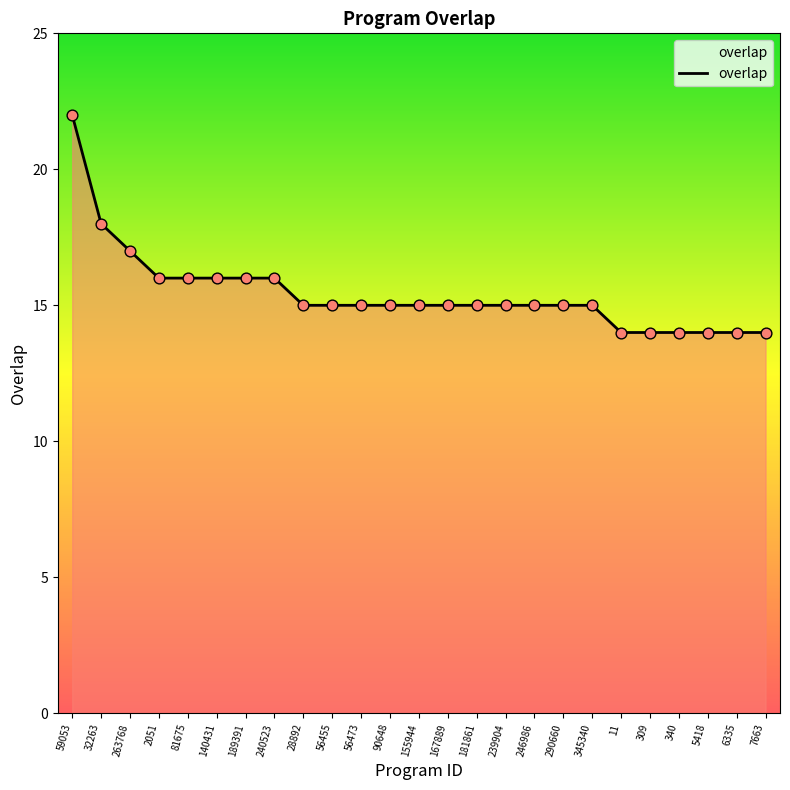

Approximately how many times larger is the value at 290660 compared to 239904?

1.0